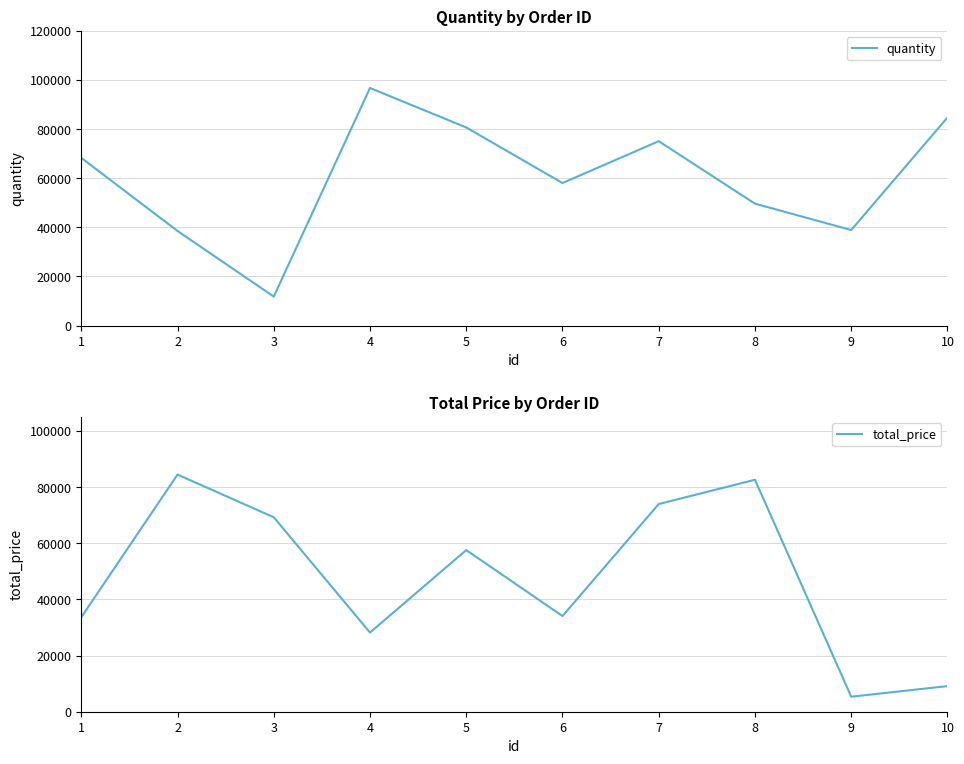

Reading left to right, what are all the values shown in this chart?

quantity: 68300	38539	11816	96758	80683	58054	75087	49656	38920	84714
total_price: 33655	84487	69289	28203	57592	34080	73990	82645	5348	9128